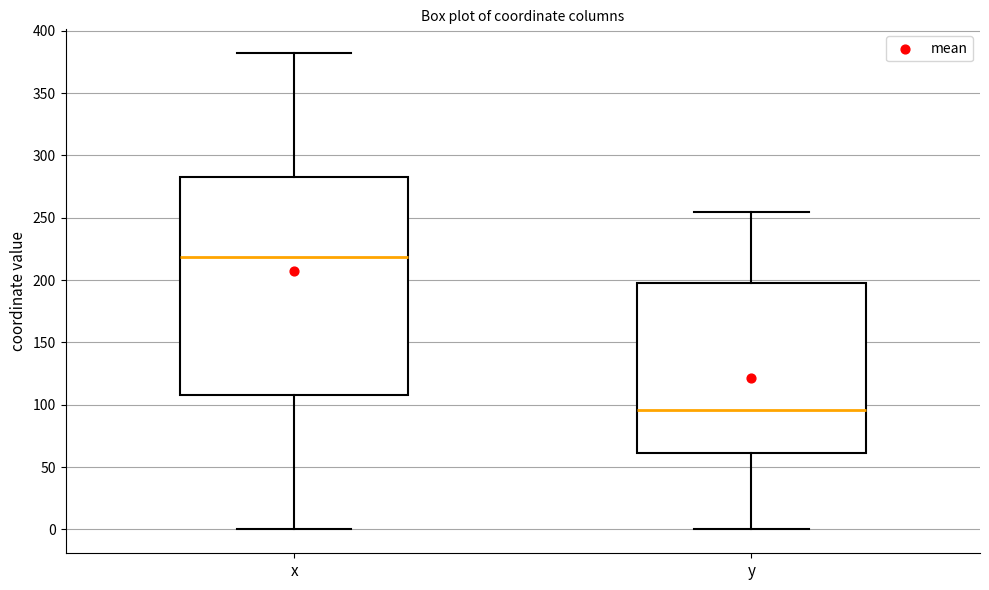

Reading left to right, transcribe this box plot: for each box, give where its median line is, the range the box spans, and where its two whiskers end, as read against the y-axis. The values are not printed on the chart, so give them approximately, as read against the axis.

x: median 220, box 110 to 285, whiskers 0 to 380
y: median 95, box 60 to 195, whiskers 0 to 255